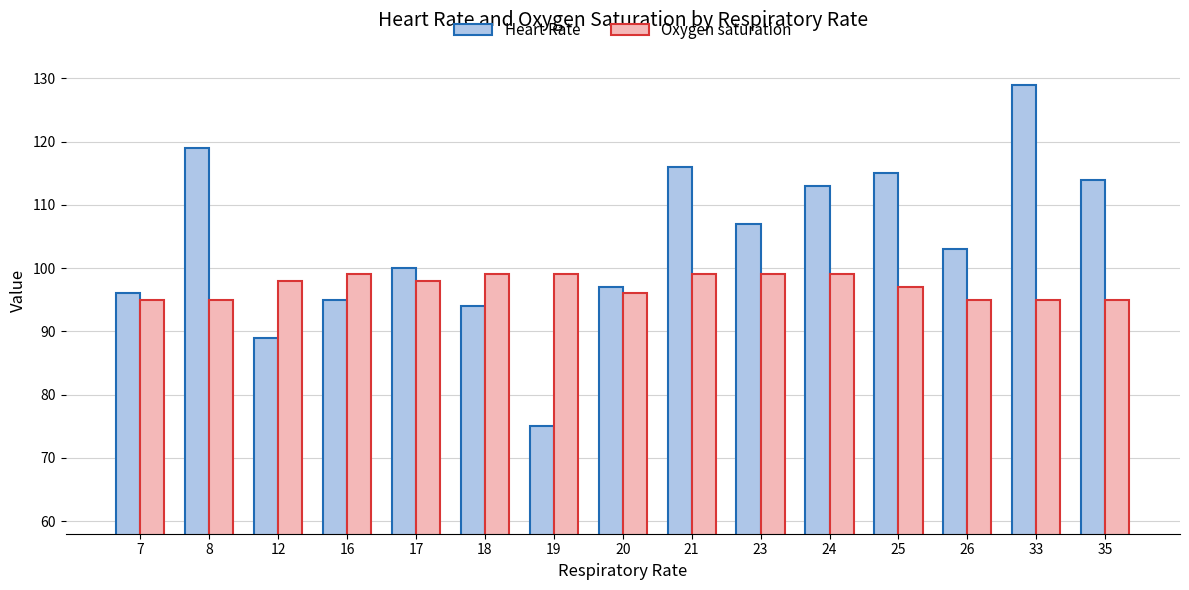

Between 8 and 17, which series saw the biggest shift?

Heart Rate